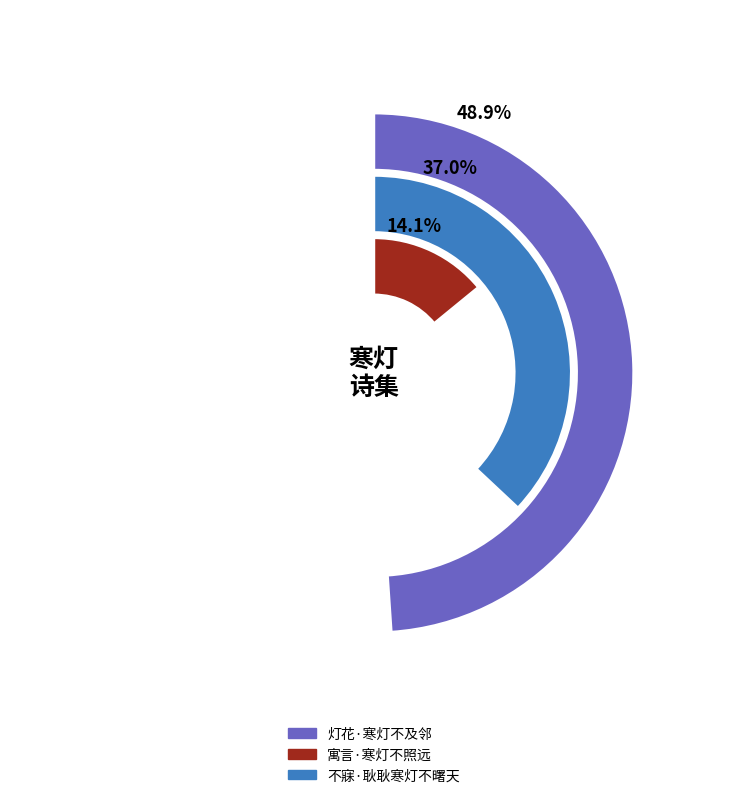

The 灯花·寒灯不及邻 slice represents 49% of the pie. True or false?

True